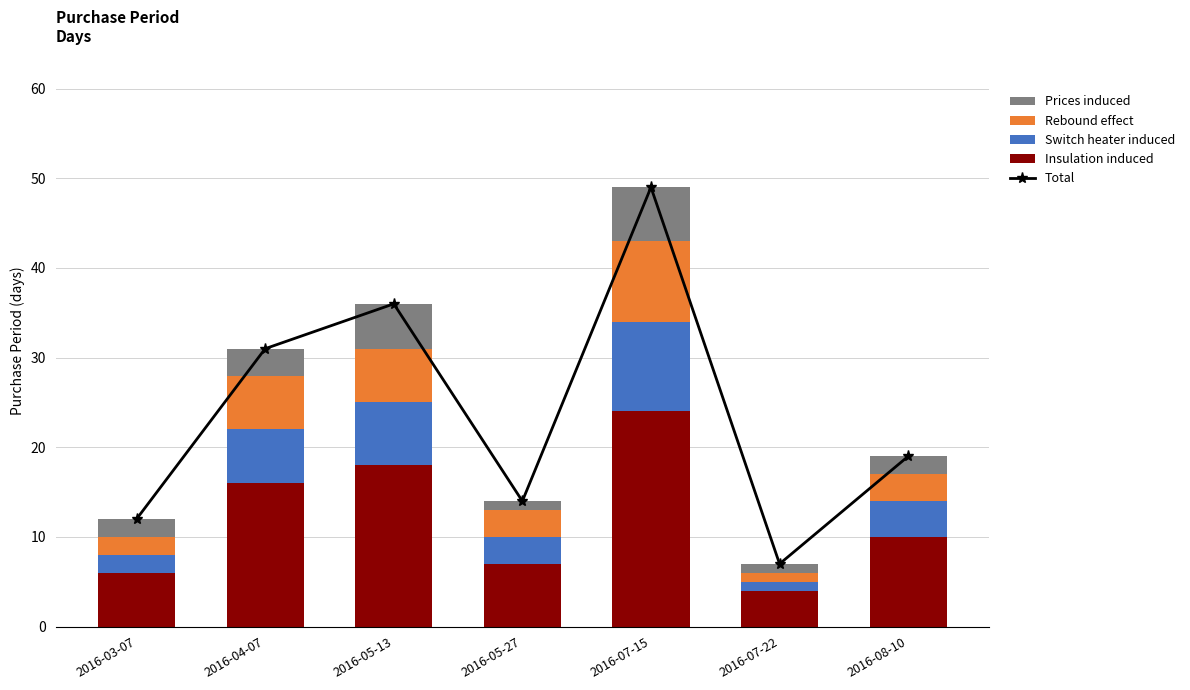

How many series are shown in this chart?

5